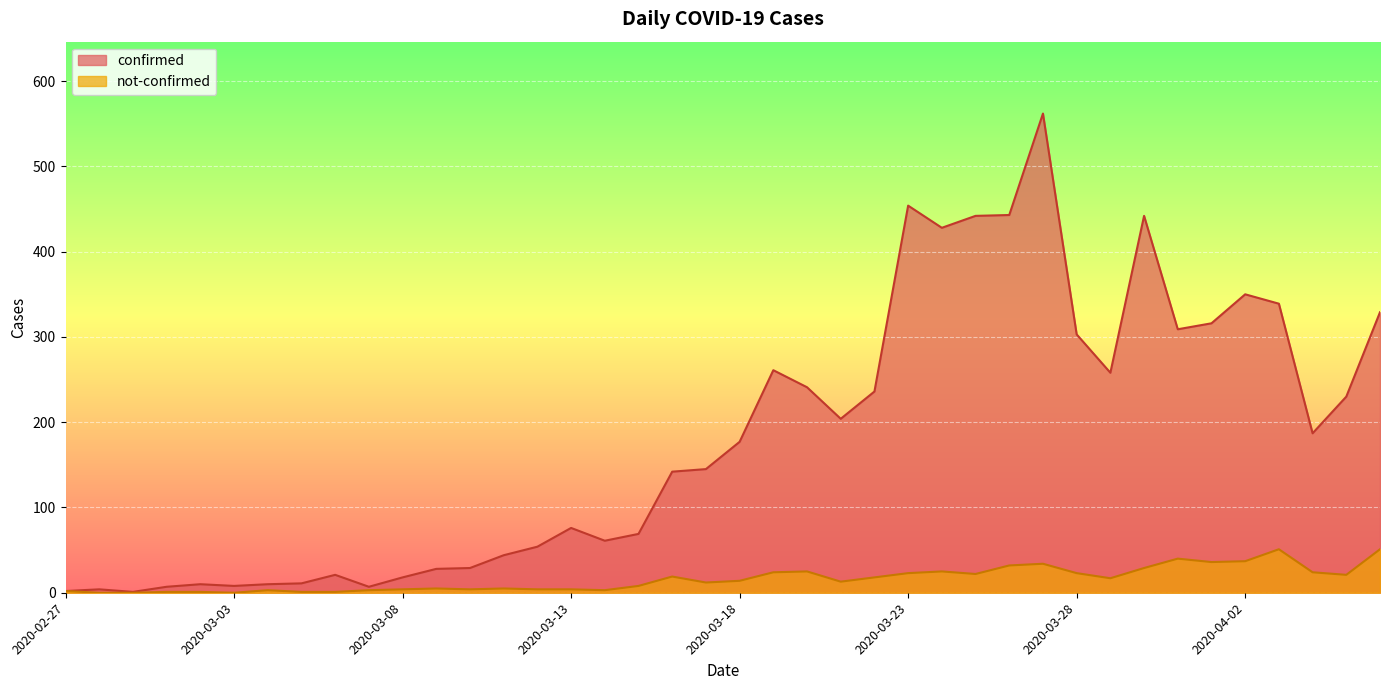

Is the value of confirmed at 2020-03-02 greater than the value of not-confirmed at 2020-03-08?

Yes